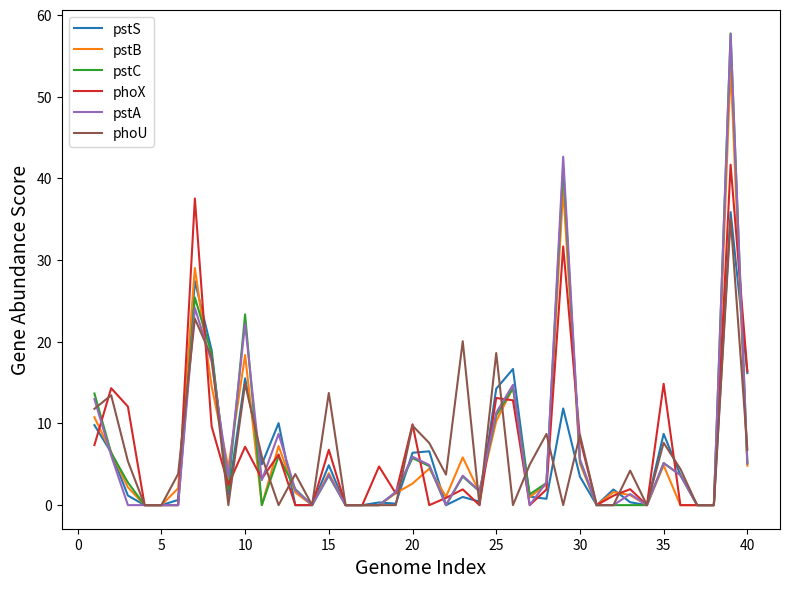

What is the maximum value shown in the chart?

57.8